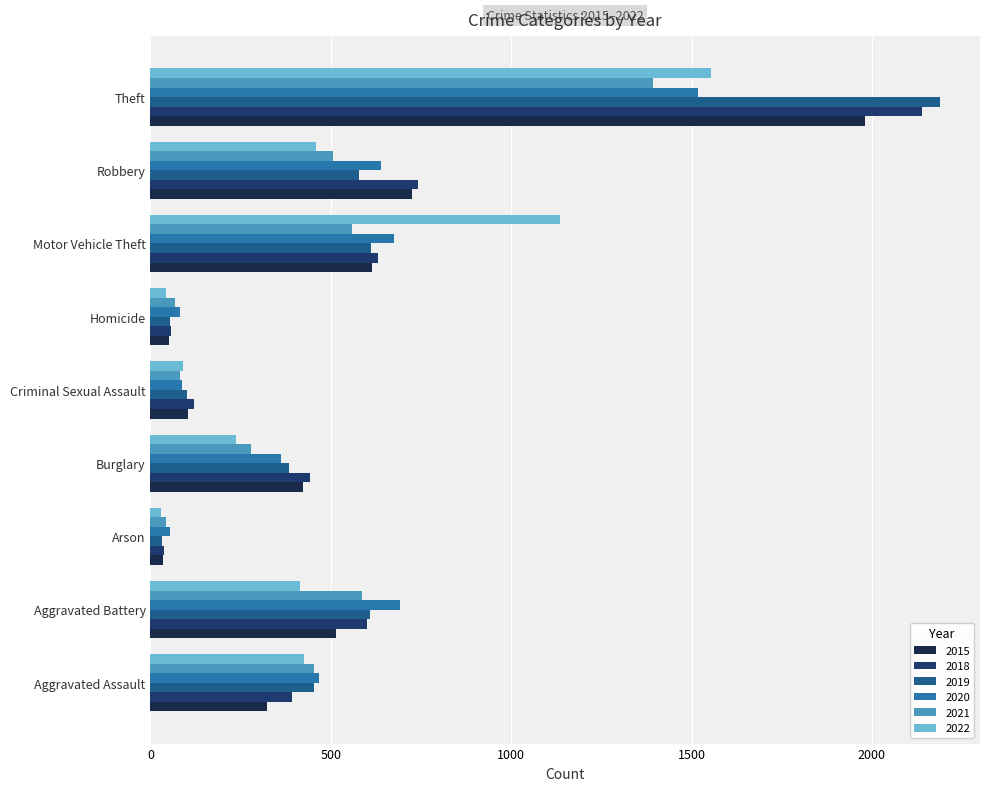

Reading right to left, list all the values displayed in this chart.

2015: Theft=1981	Robbery=726	Motor Vehicle Theft=614	Homicide=50	Criminal Sexual Assault=105	Burglary=422	Arson=35	Aggravated Battery=515	Aggravated Assault=323
2018: Theft=2140	Robbery=741	Motor Vehicle Theft=631	Homicide=56	Criminal Sexual Assault=122	Burglary=443	Arson=37	Aggravated Battery=600	Aggravated Assault=392
2019: Theft=2190	Robbery=577	Motor Vehicle Theft=611	Homicide=53	Criminal Sexual Assault=102	Burglary=383	Arson=32	Aggravated Battery=608	Aggravated Assault=452
2020: Theft=1518	Robbery=639	Motor Vehicle Theft=674	Homicide=81	Criminal Sexual Assault=88	Burglary=363	Arson=55	Aggravated Battery=691	Aggravated Assault=468
2021: Theft=1392	Robbery=506	Motor Vehicle Theft=560	Homicide=69	Criminal Sexual Assault=82	Burglary=280	Arson=43	Aggravated Battery=587	Aggravated Assault=452
2022: Theft=1553	Robbery=460	Motor Vehicle Theft=1135	Homicide=43	Criminal Sexual Assault=91	Burglary=236	Arson=30	Aggravated Battery=414	Aggravated Assault=426